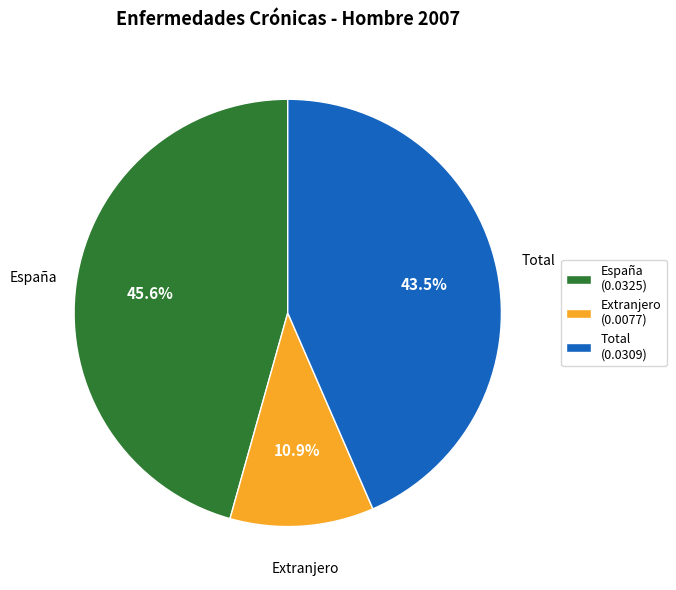

Which has a higher value, Total or España?

España